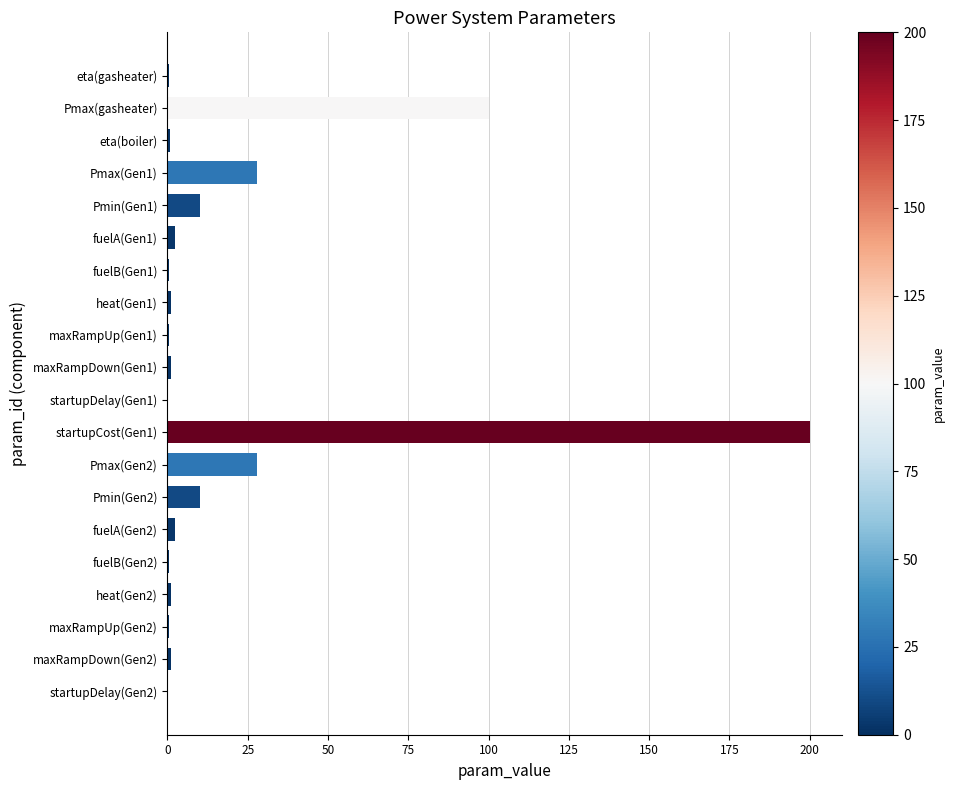

What is the sum of all values?

388.2